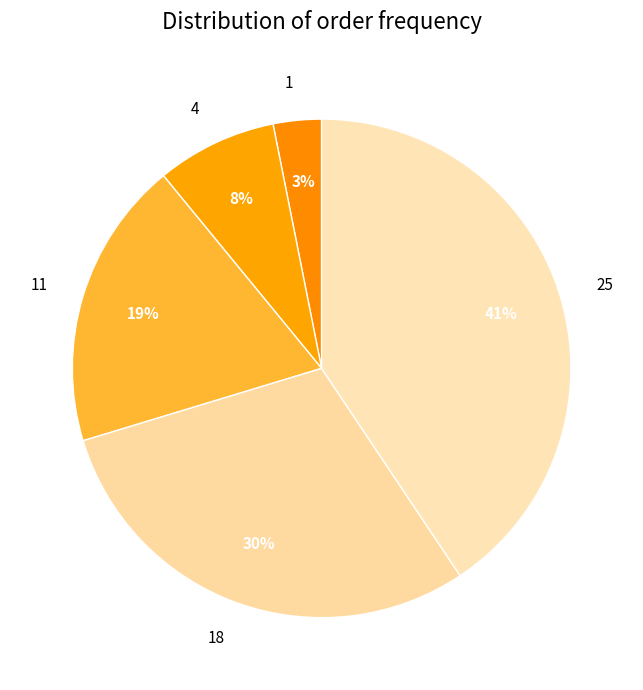

Which slice is the smallest?

1